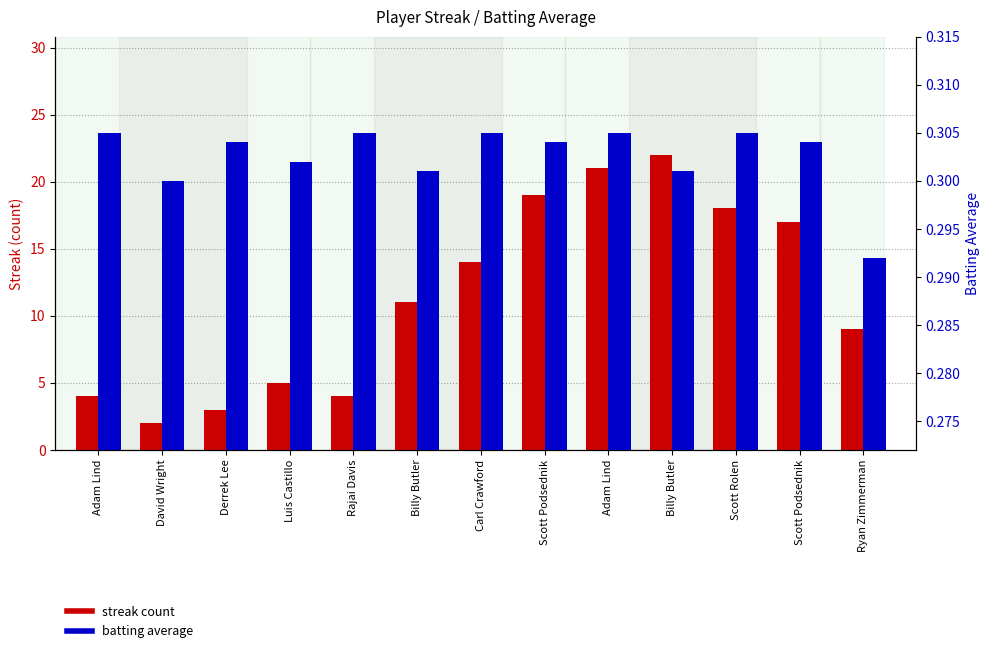

What is the spread (max minus min) of values at Luis Castillo?

4.7